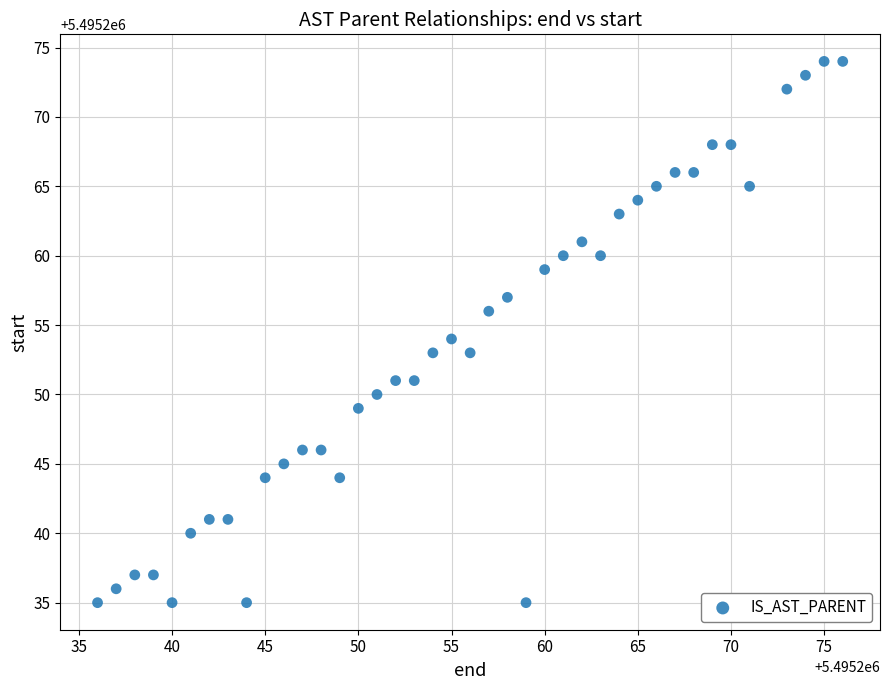

What is the range of X values (max minus min)?

40